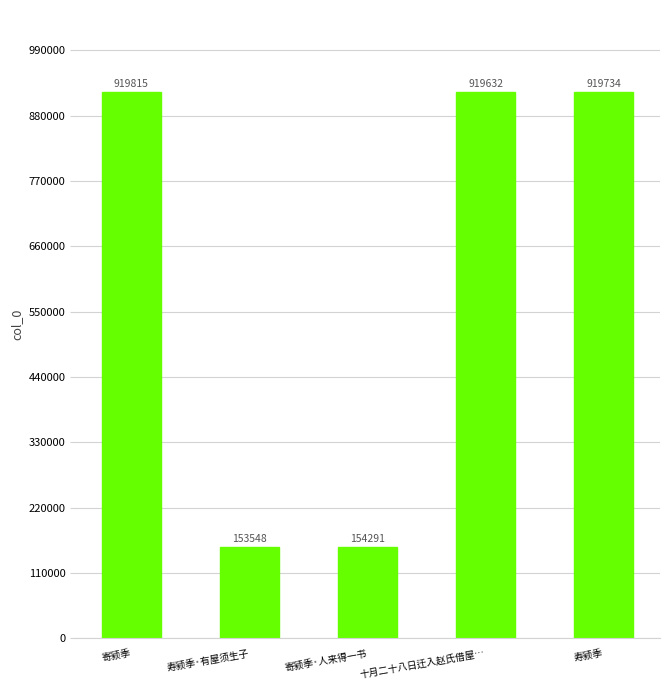

True or false: the data shows 154291 at 寄颍季·人来得一书.

True